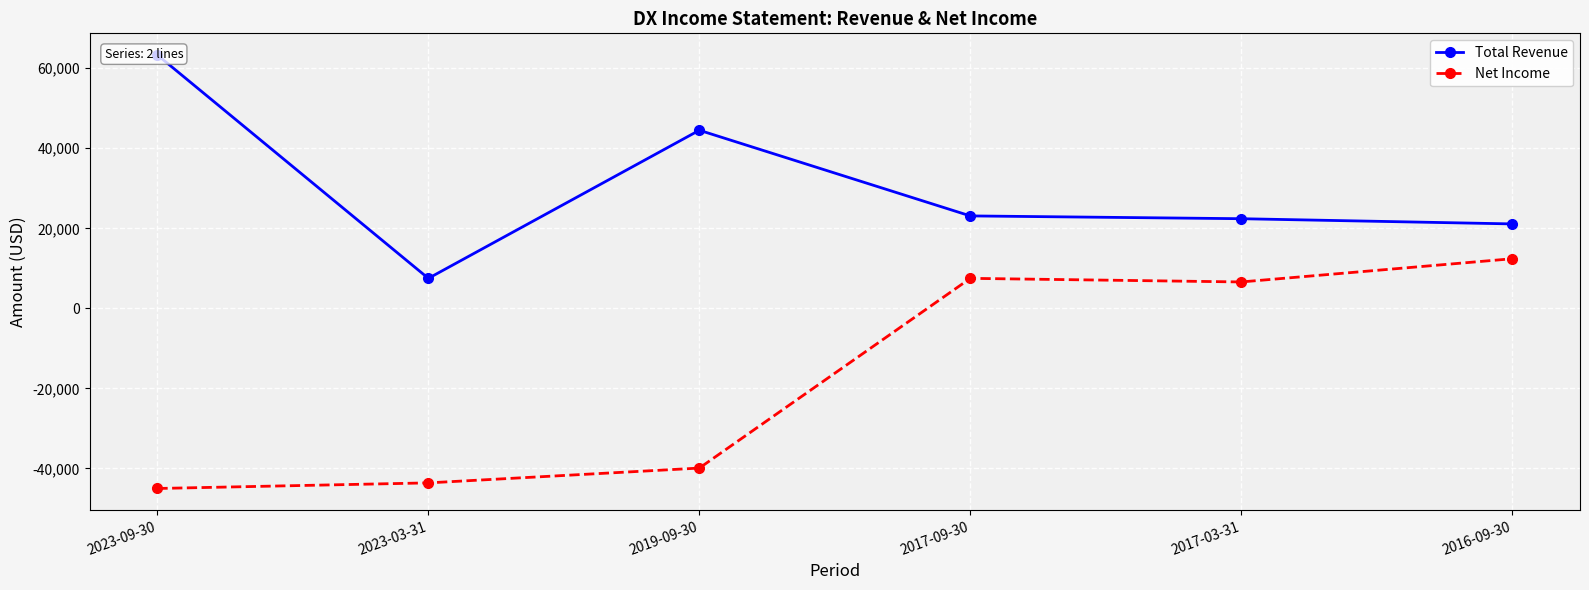

What is the greatest value displayed?

63300